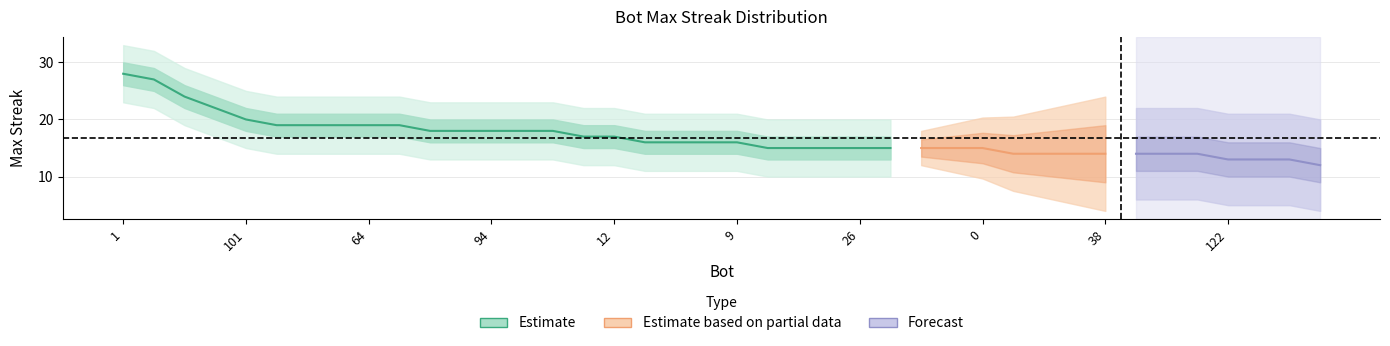

Where is the data nearest to the value 20?

101